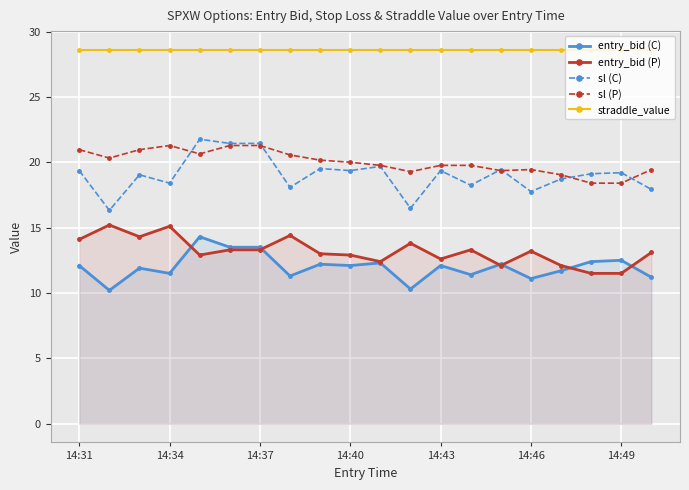

What is the maximum value for entry_bid (C)?

14.3